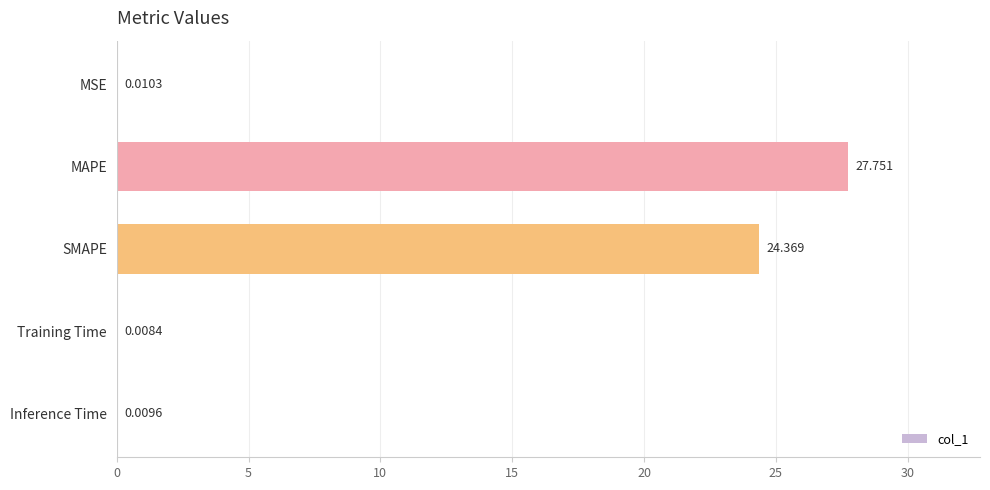

At which label is the value closest to 13?

SMAPE